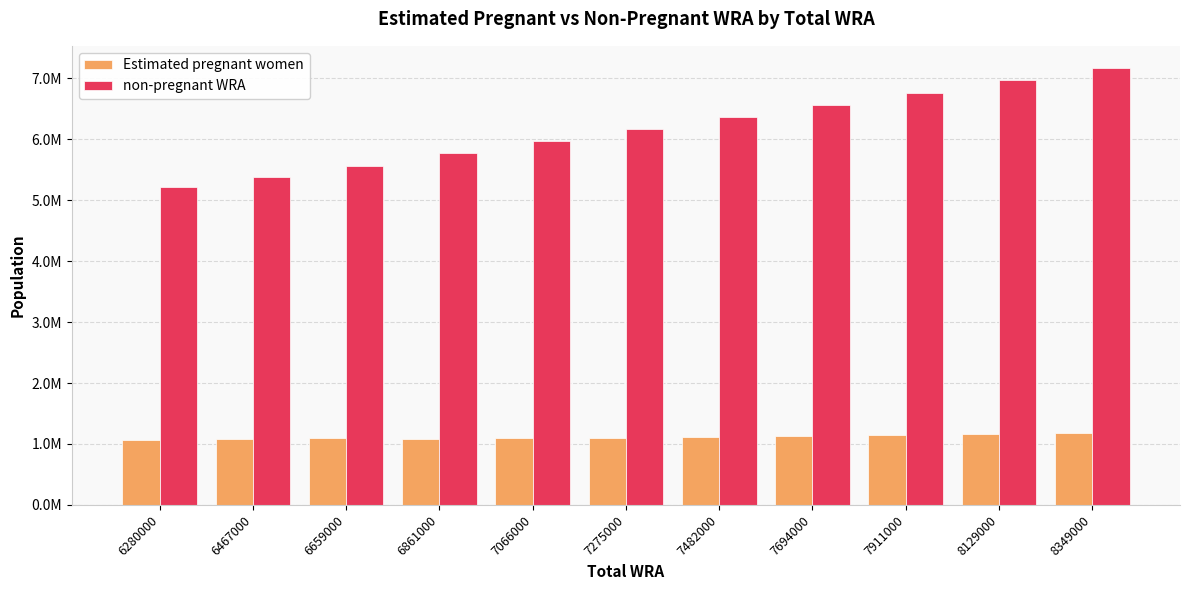

Reading right to left, transcribe all the data shown in this chart.

Estimated pregnant women: 1171886.0	1158998.0	1145906.1	1132552.1	1118948.8	1105146.8	1093237.4	1081055.3	1090922.3	1077164.1	1061919.4
non-pregnant WRA: 7177114.0	6970002.0	6765093.9	6561447.9	6363051.2	6169853.2	5972762.6	5779944.7	5568077.7	5389835.9	5218080.6